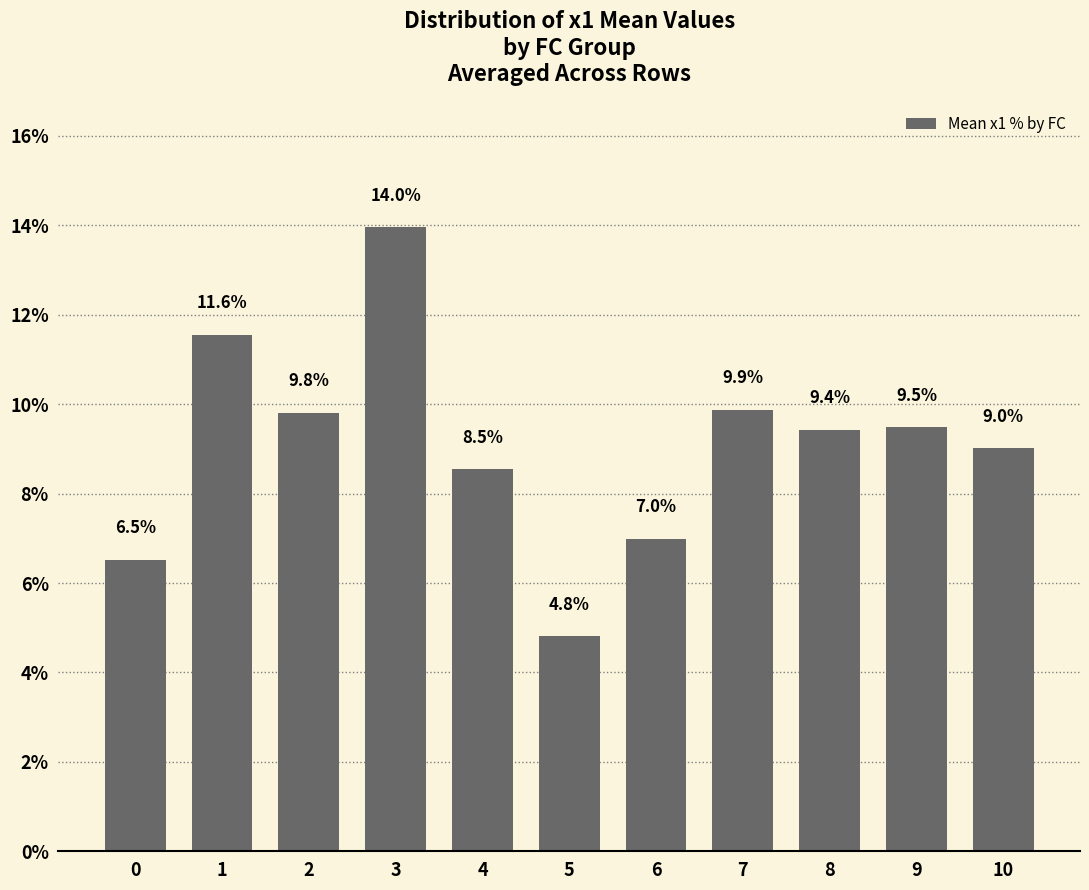

The value at 7 is 9.9. True or false?

True